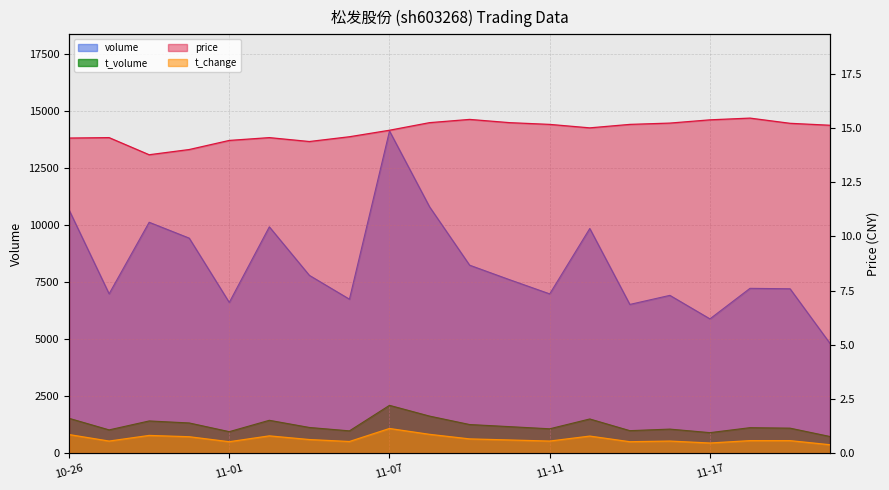

What is the difference between the maximum and second lowest values in the volume series?

8245.0